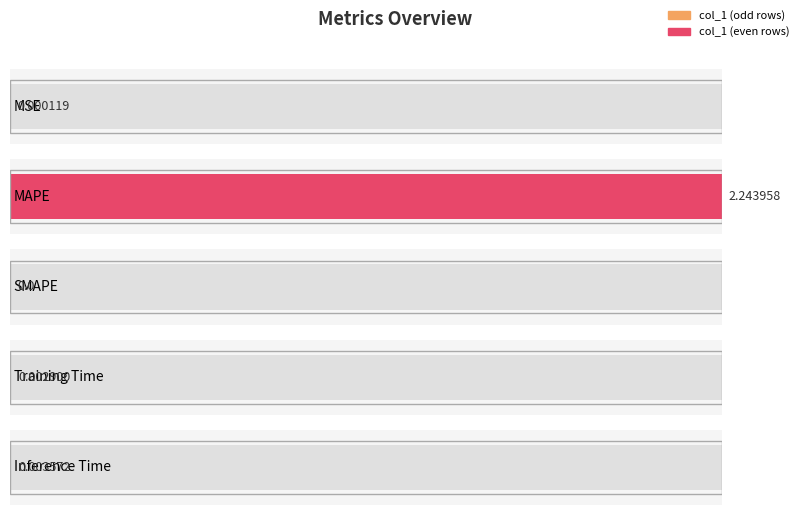

How many bars are there in total?

5